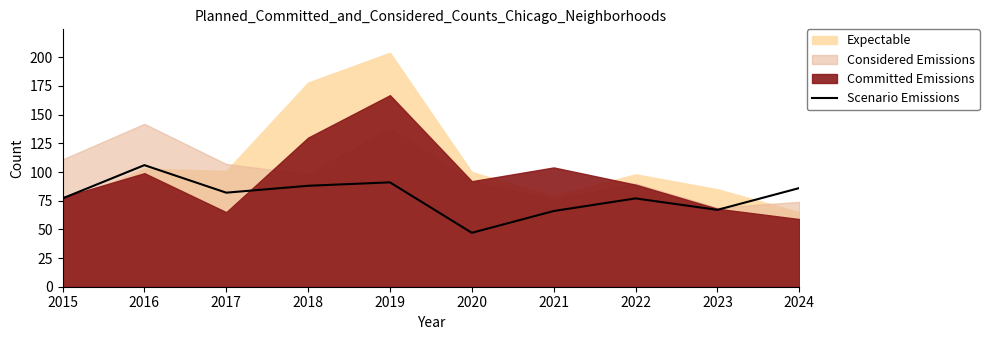

What is the smallest value displayed?

47